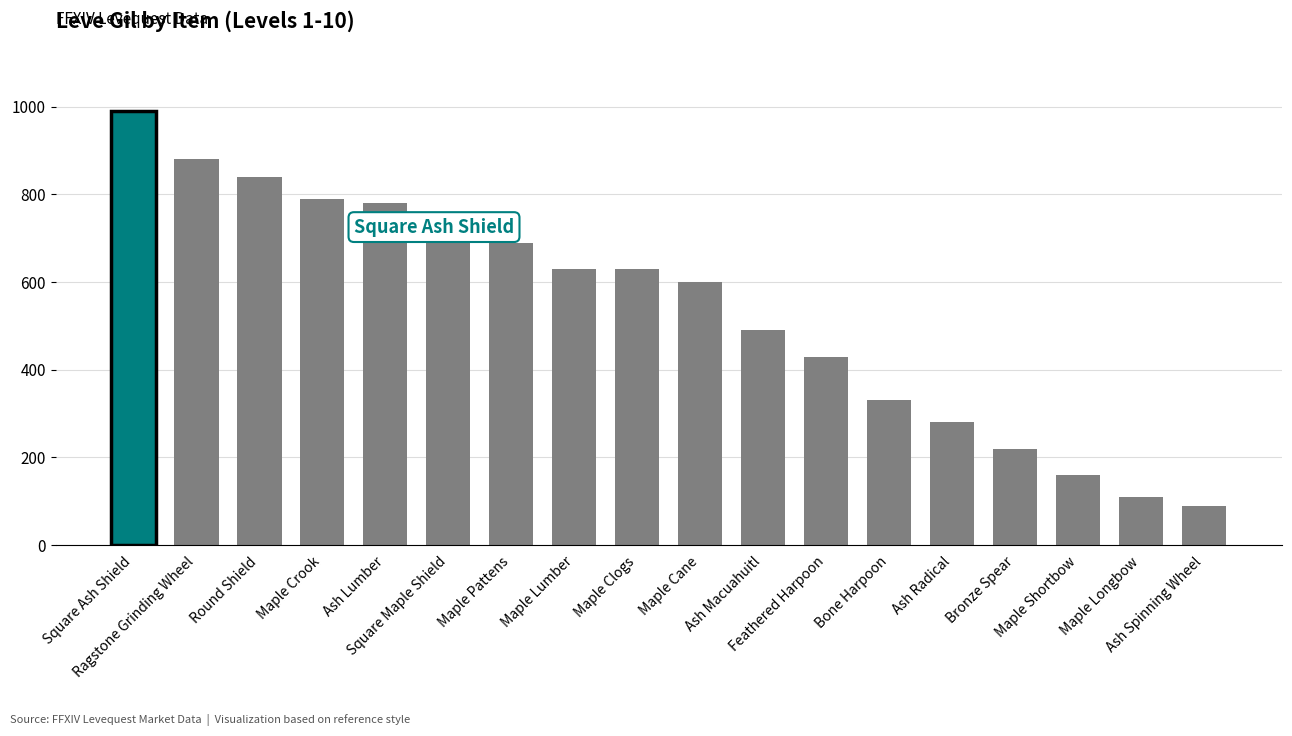

What is the value of the 12th bar from the left?

430